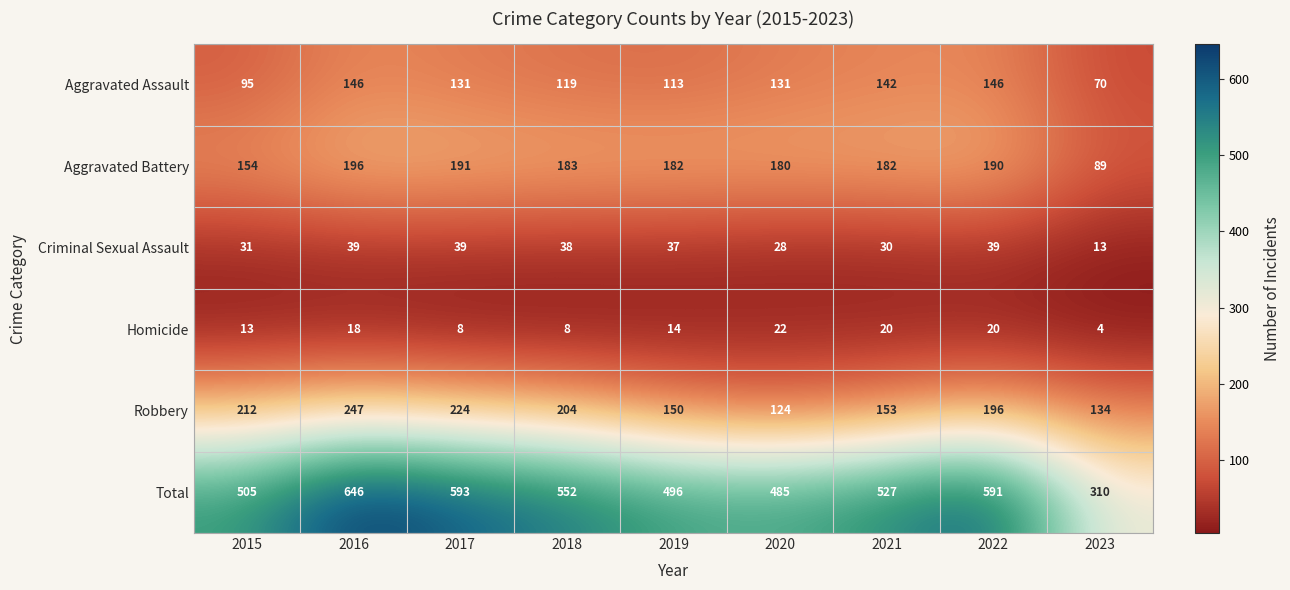

The Robbery series shows 204 at 2018. True or false?

True